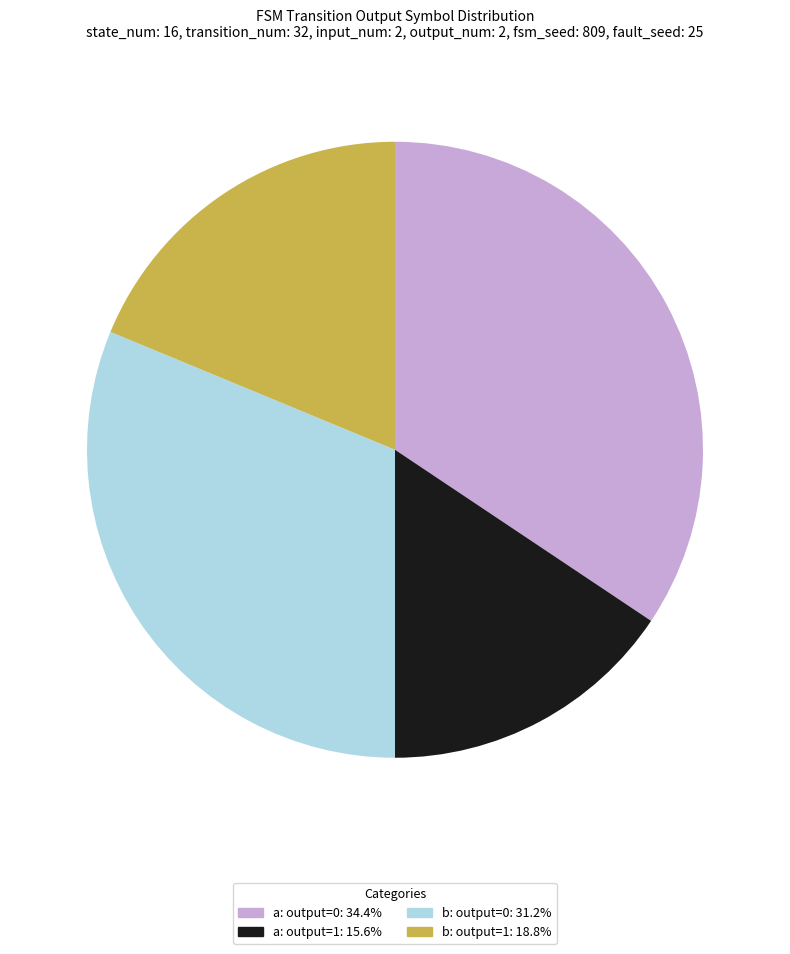

Is there any slice that represents more than half of the pie?

No